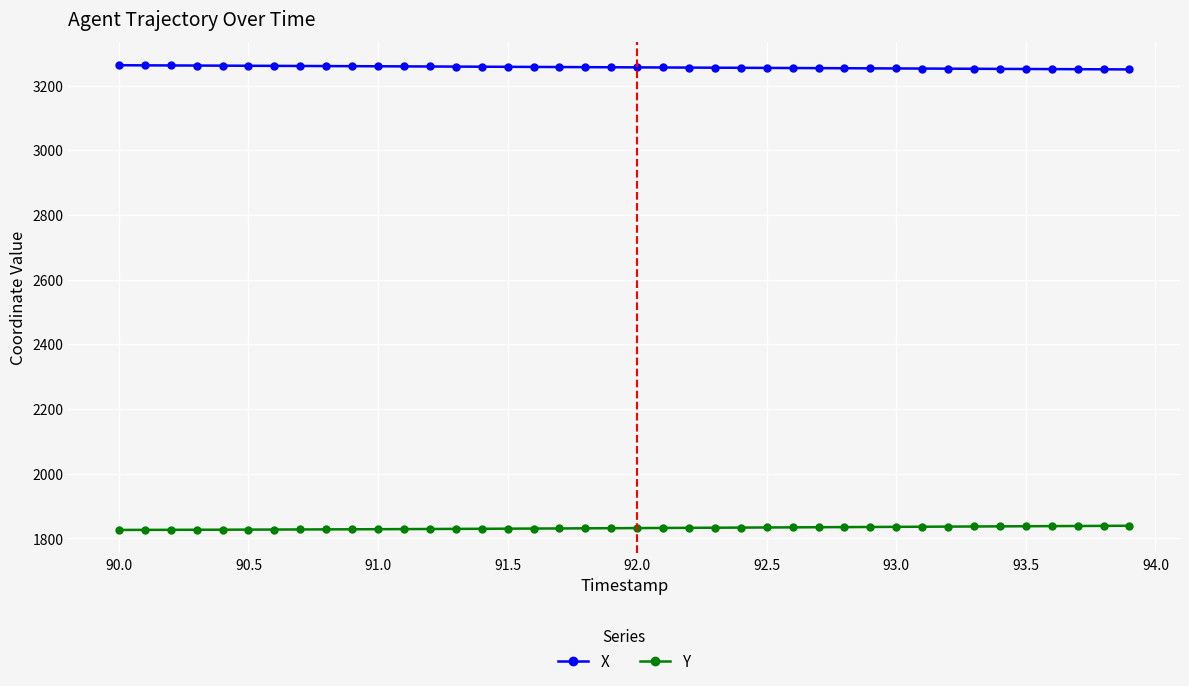

What is the difference between the second highest and minimum values in the Y series?

12.5